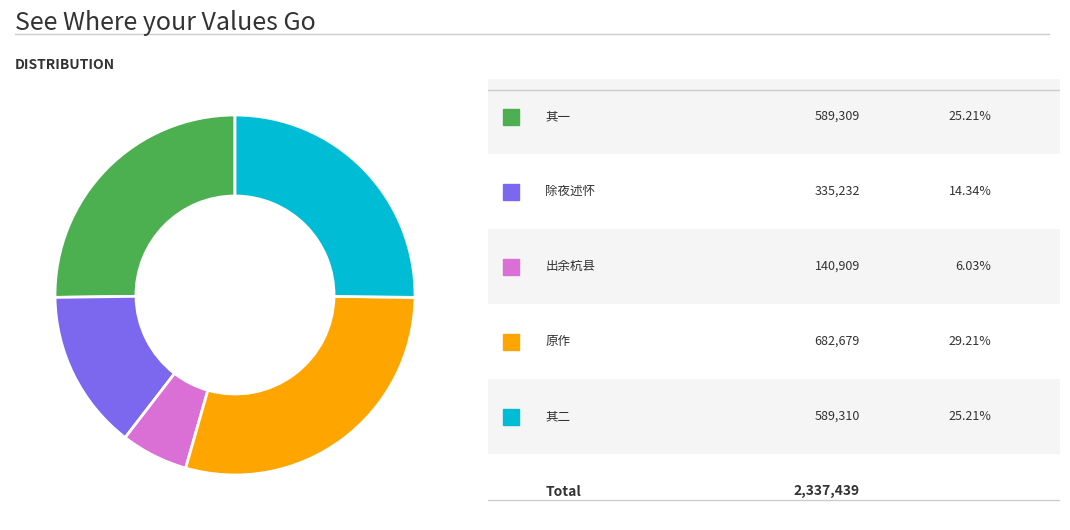

How many slices are in this pie chart?

5